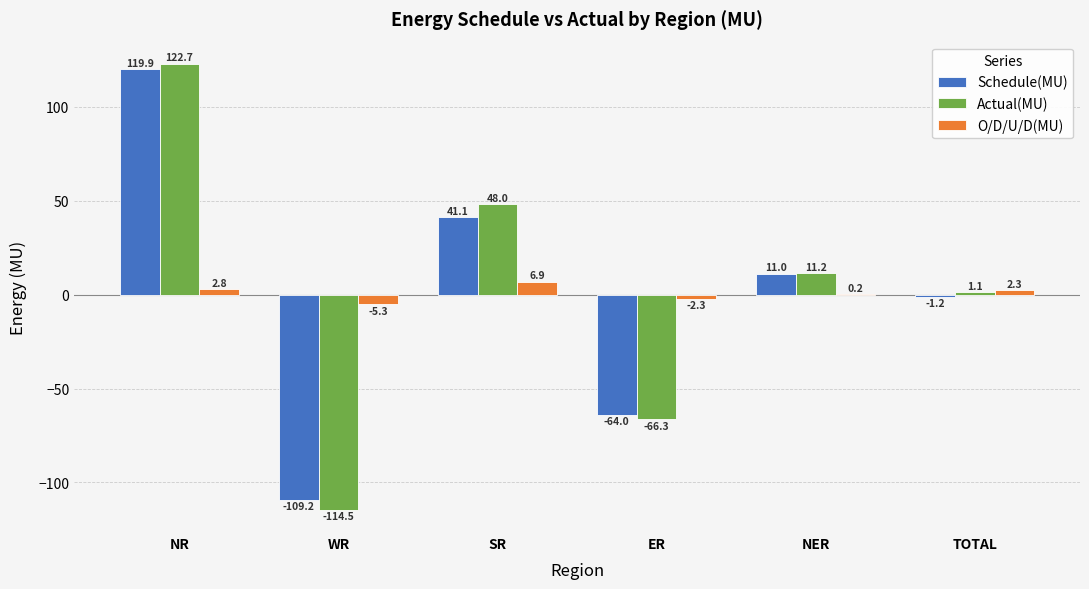

Which category has the highest value across all series?

NR